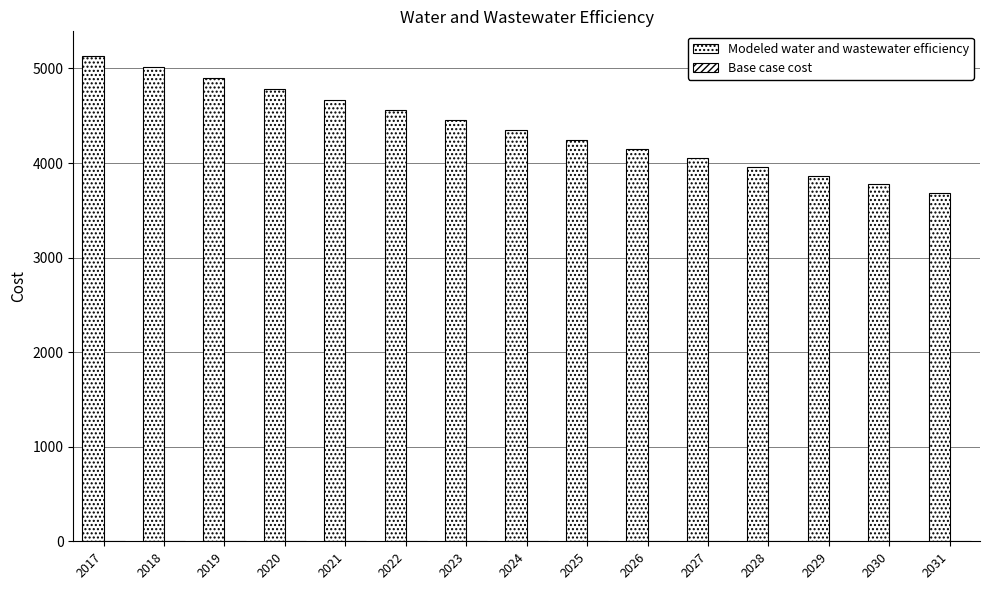

Does the chart contain any negative values?

No